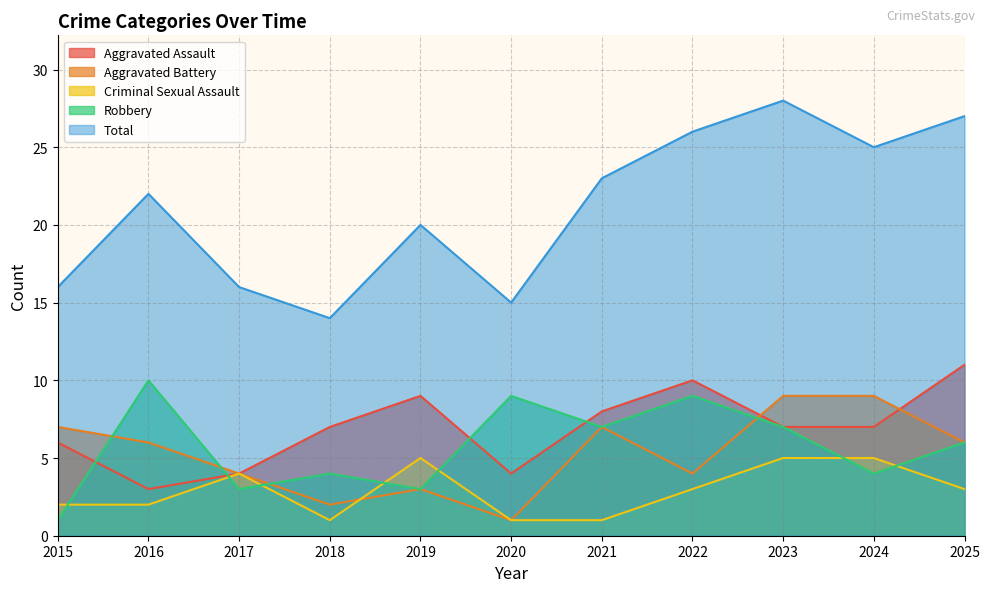

How many lines are shown in the chart?

5